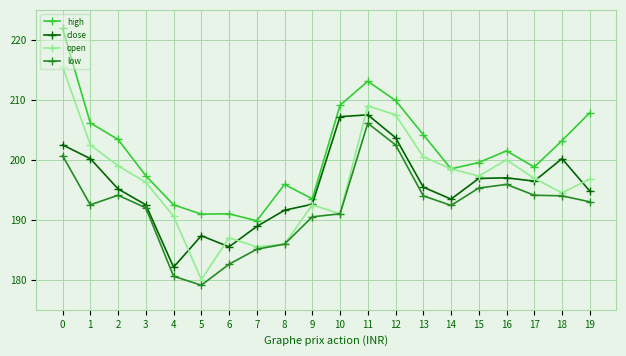

Which series has the largest total across all categories?

high